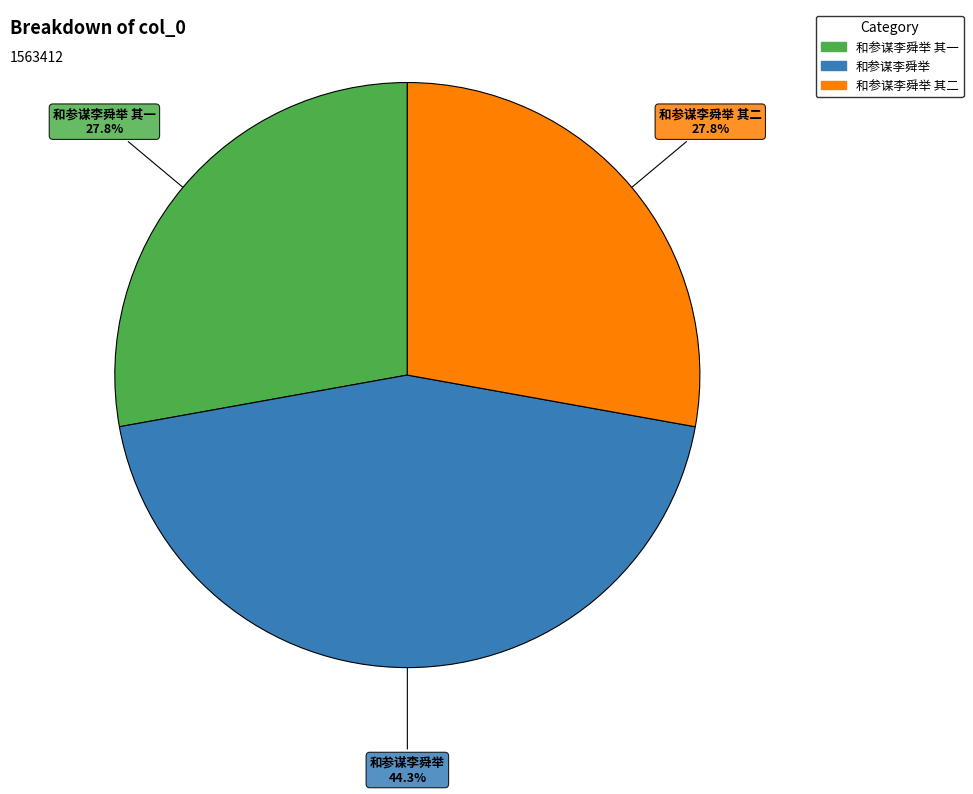

Is there a majority slice in this chart?

No